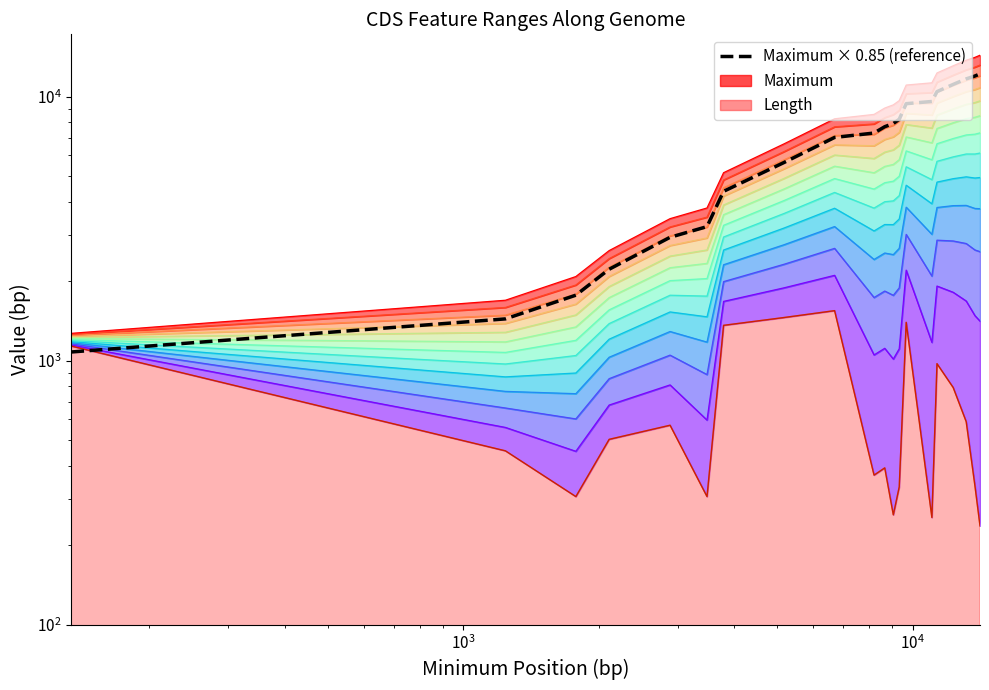

Is it true that the value at 9 is 1849.4?

False